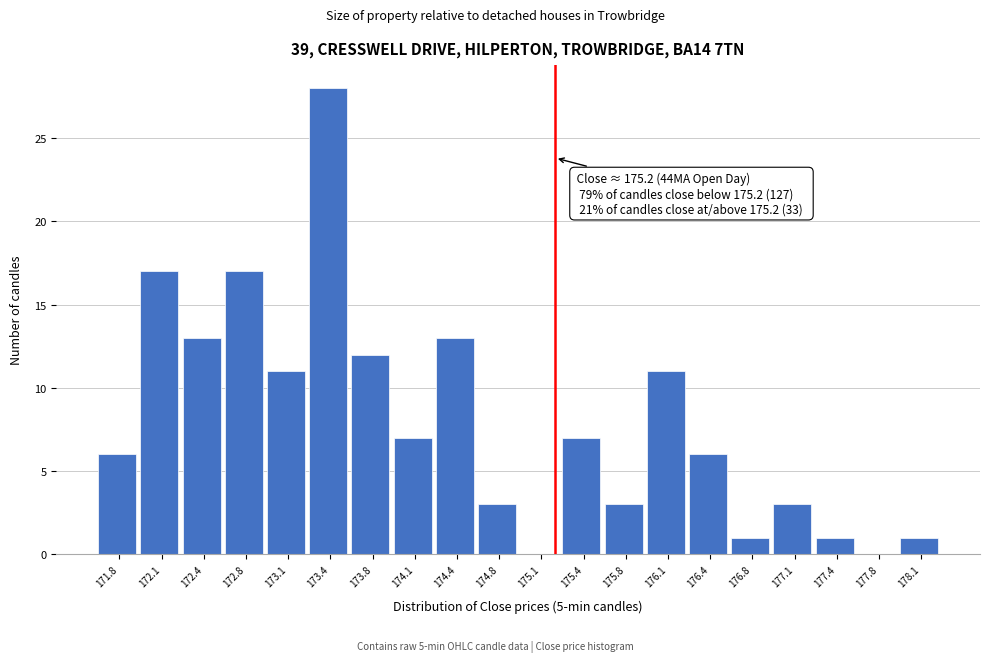

Over which range of the x-axis is the bar tallest?

173.25 to 173.60